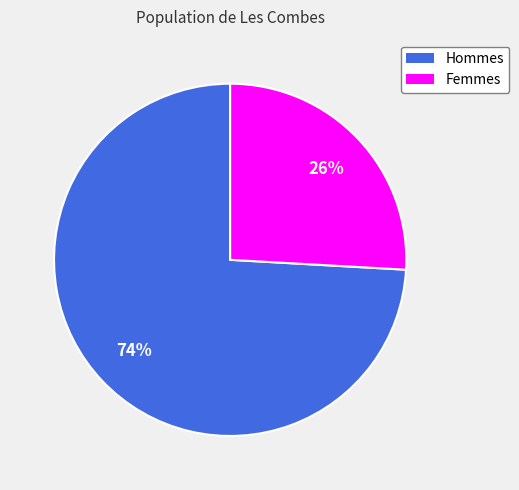

To the nearest percent, what is the difference between the largest and smallest slice percentages?

48%